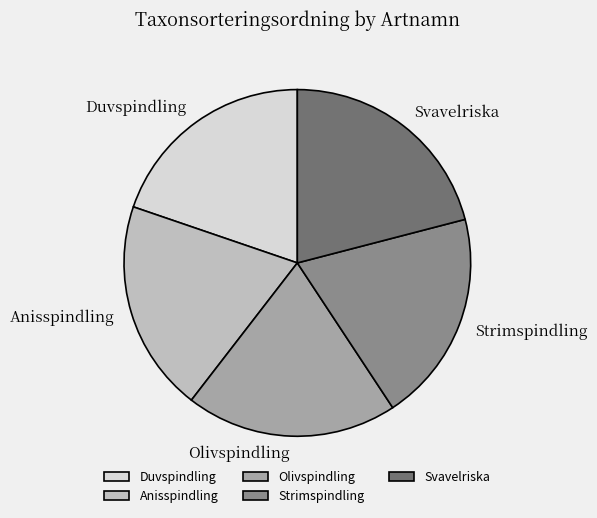

Do Anisspindling and Svavelriska together represent more than half of the pie?

No